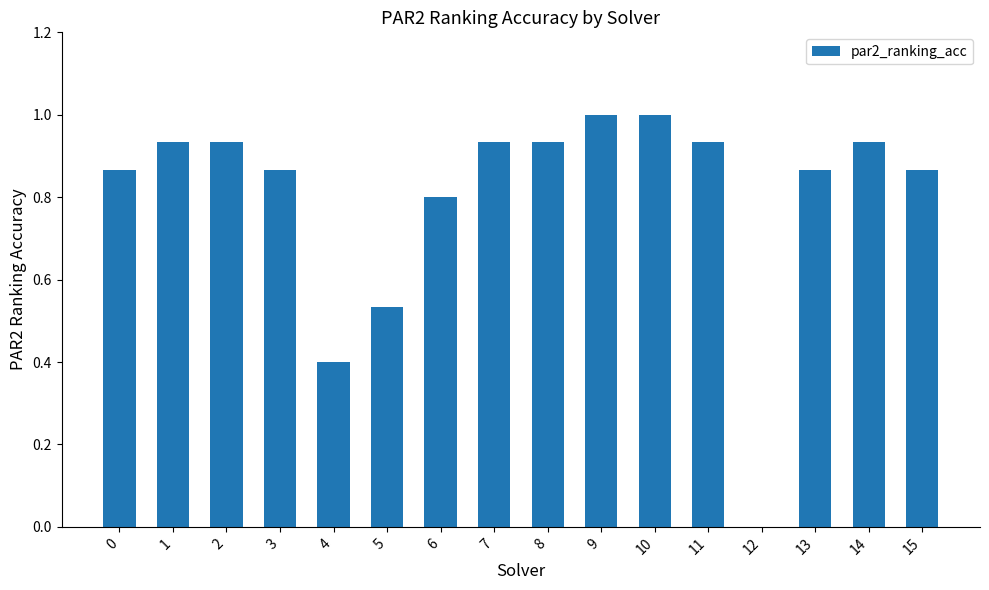

The chart shows a value of 0.6 at 12. True or false?

False